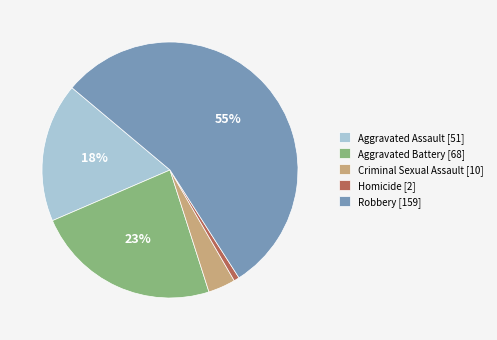

Rank the categories by value from lowest to highest.

Homicide, Criminal Sexual Assault, Aggravated Assault, Aggravated Battery, Robbery